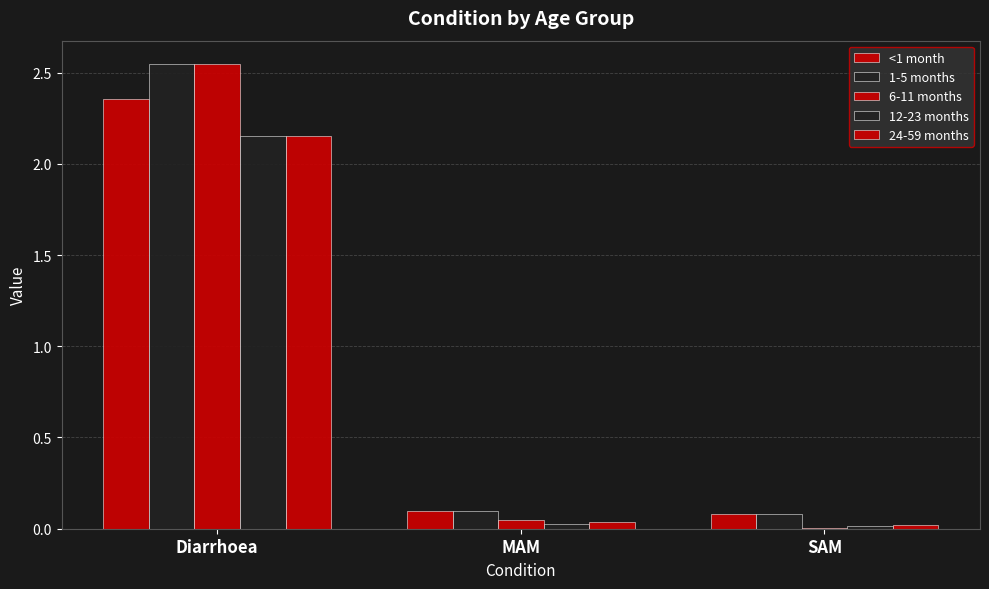

At which label does 12-23 months reach its minimum?

SAM